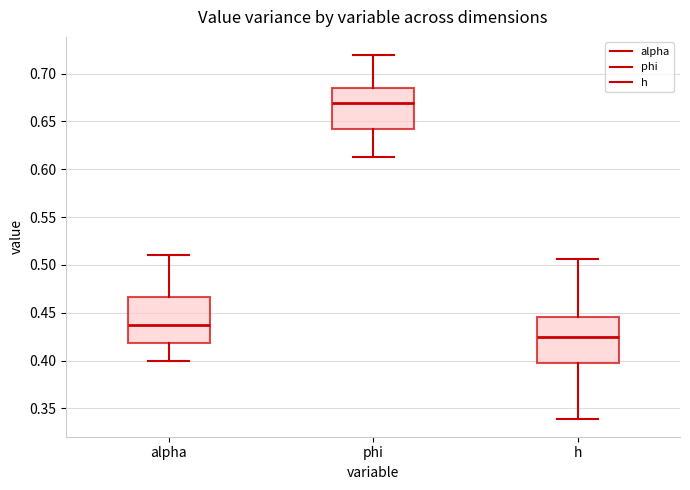

Reading left to right, transcribe this box plot: for each box, give where its median line is, the range the box spans, and where its two whiskers end, as read against the y-axis. The values are not printed on the chart, so give them approximately, as read against the axis.

alpha: median 0.435, box 0.420 to 0.465, whiskers 0.400 to 0.510
phi: median 0.670, box 0.640 to 0.685, whiskers 0.615 to 0.720
h: median 0.425, box 0.400 to 0.445, whiskers 0.340 to 0.505